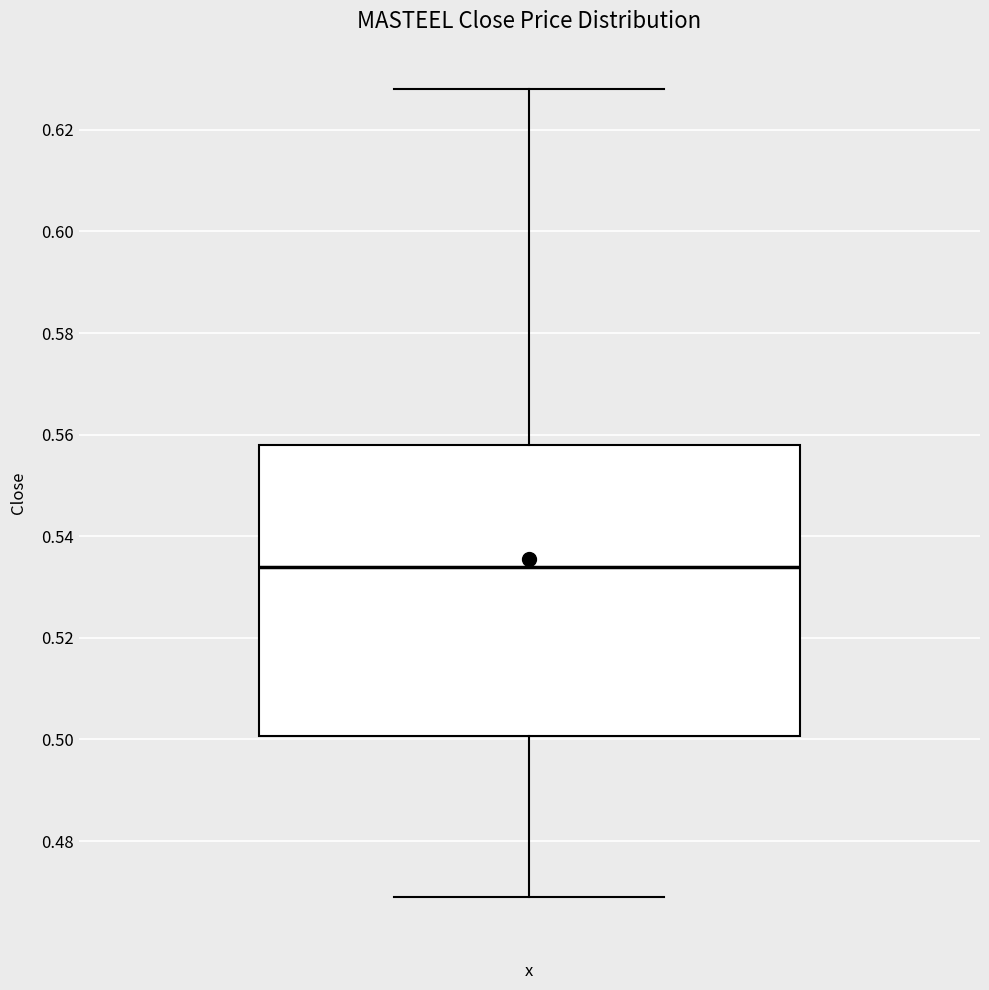

Transcribe this box plot: give where the median line is, the range the box spans, and where the two whiskers end, as read against the y-axis. The values are not printed on the chart, so give them approximately, as read against the axis.

median 0.534, box 0.500 to 0.558, whiskers 0.470 to 0.628